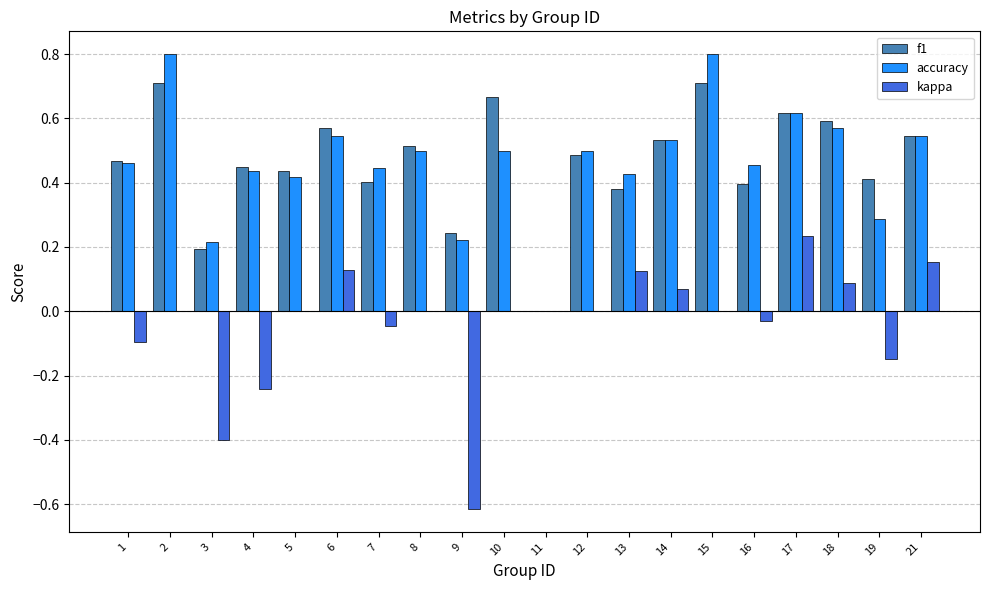

The accuracy series shows 0.8 at 15. True or false?

True